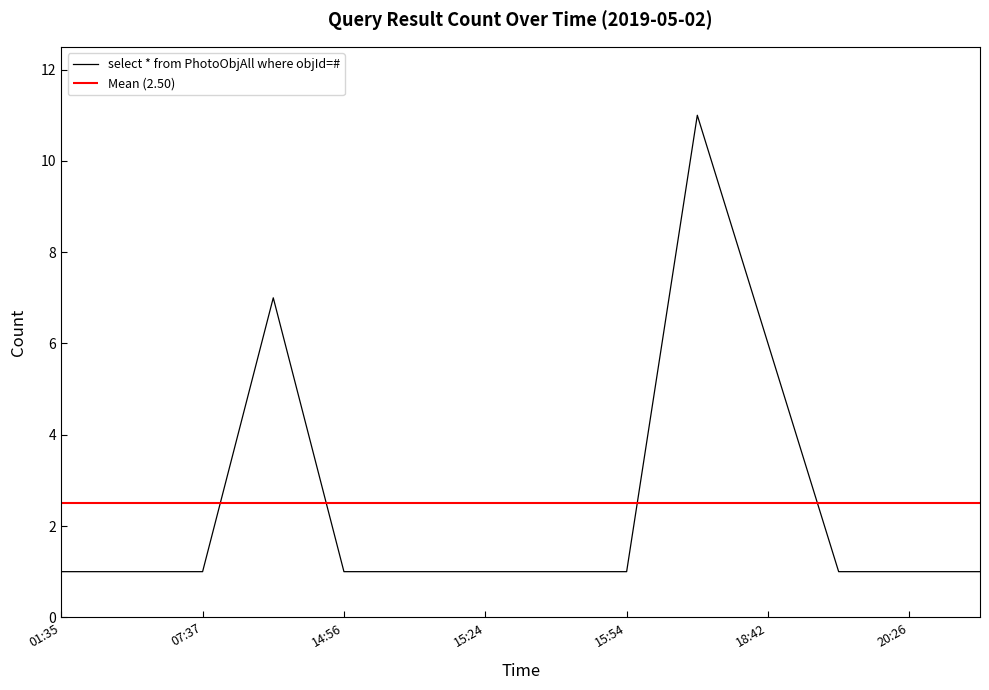

What is the average value?

2